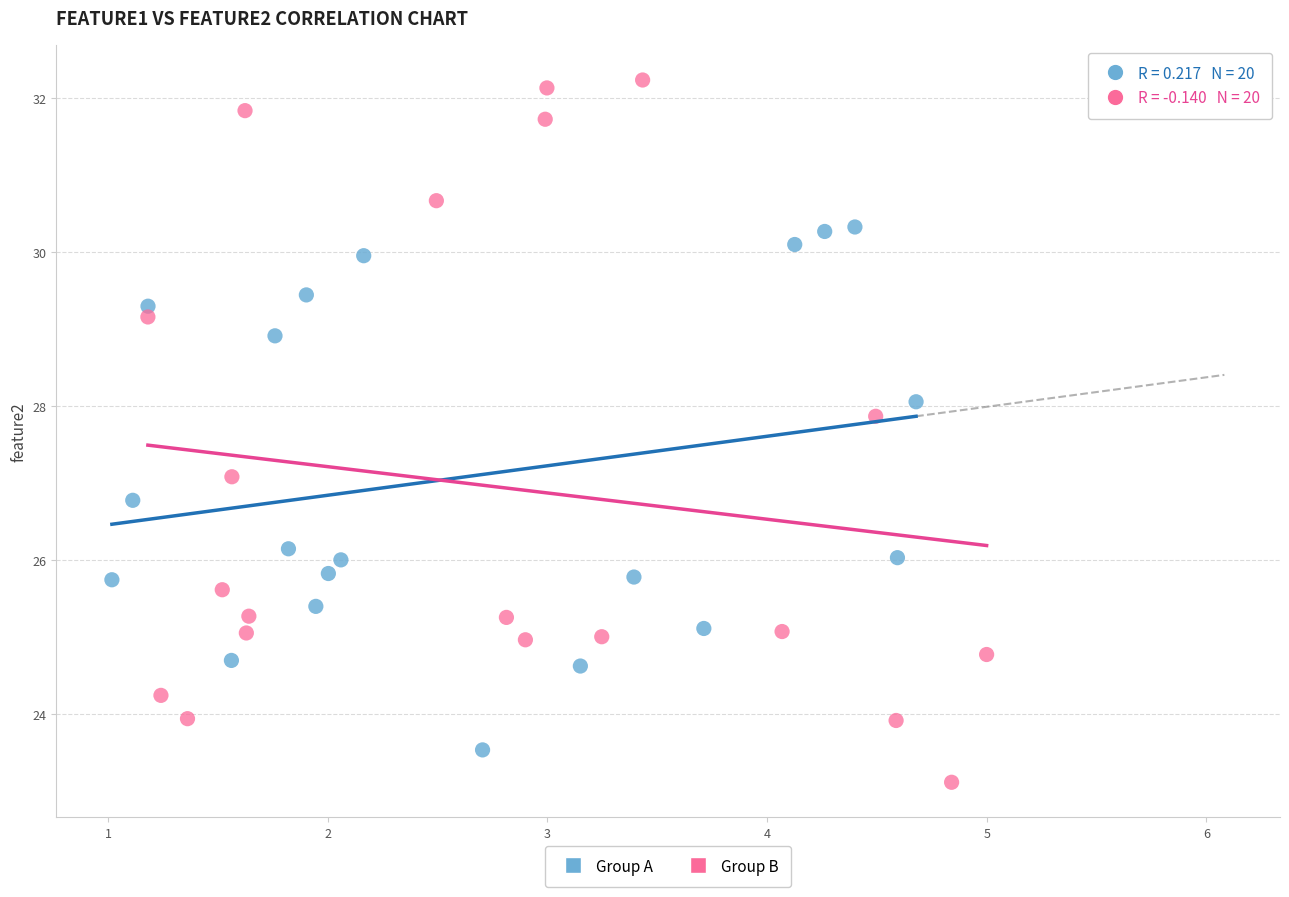

What are all the series names shown in the legend?

Group A, Group B